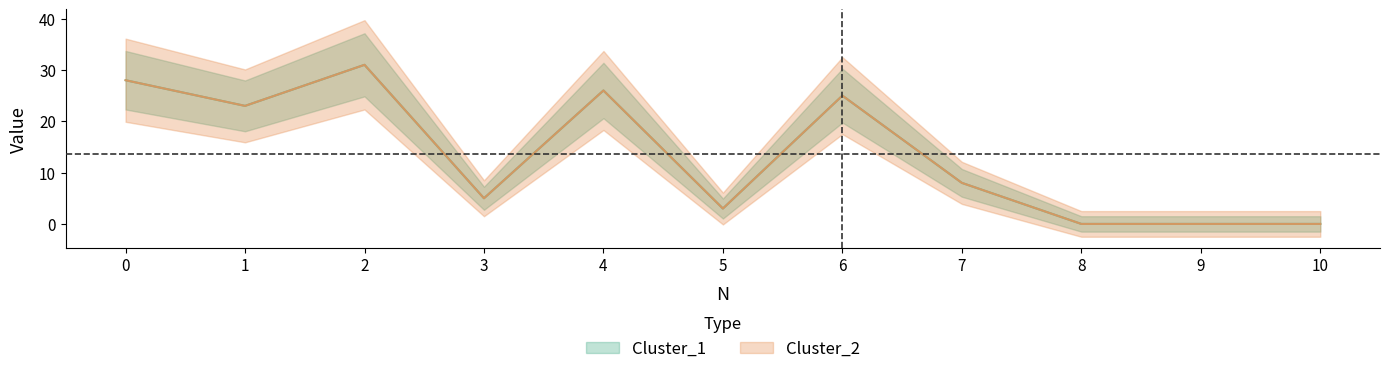

What are all the series names shown in the legend?

Cluster_1, Cluster_2